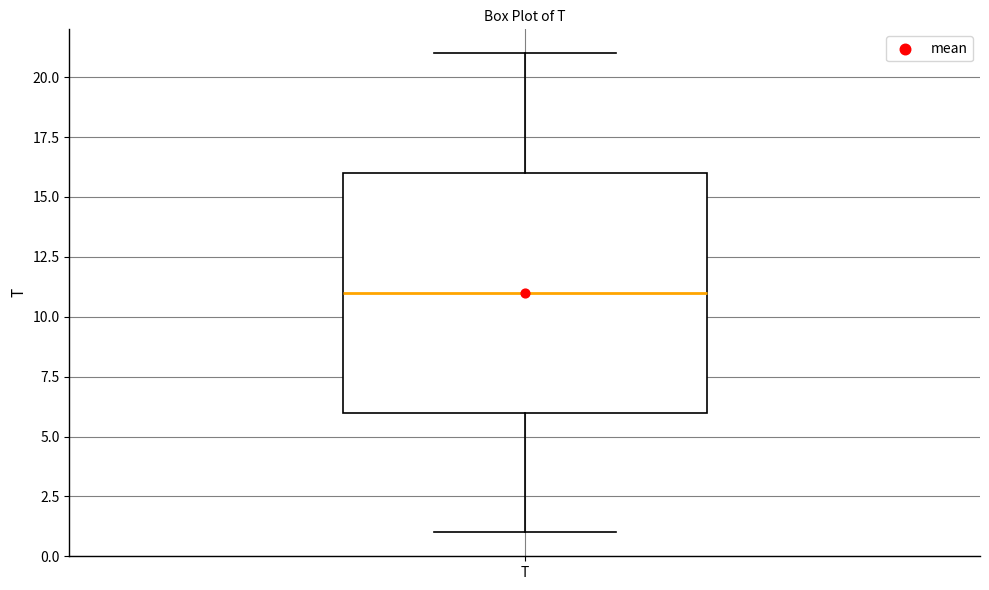

Where does the median line of the box for T sit on the y-axis? The values are not printed on the chart, so give them approximately, as read against the axis.

11